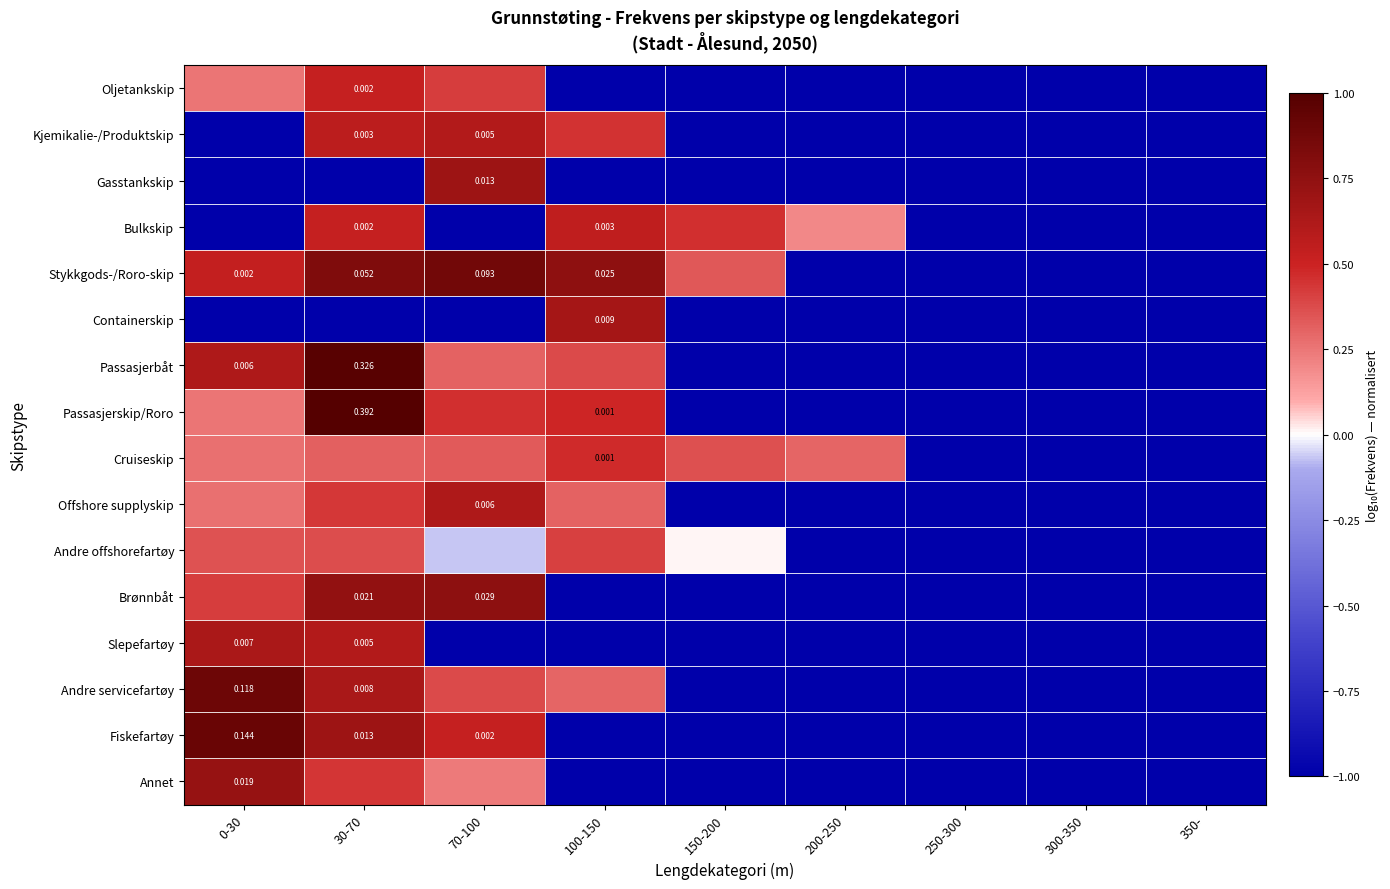

The Containerskip series shows -1.0 at 30-70. True or false?

True